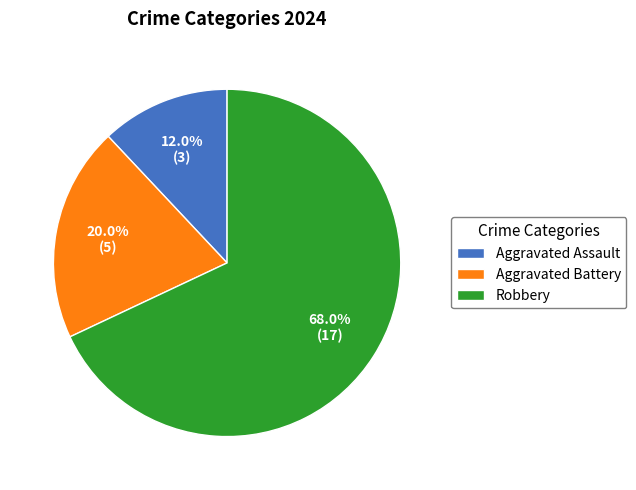

Which slice represents more than half of the pie?

Robbery